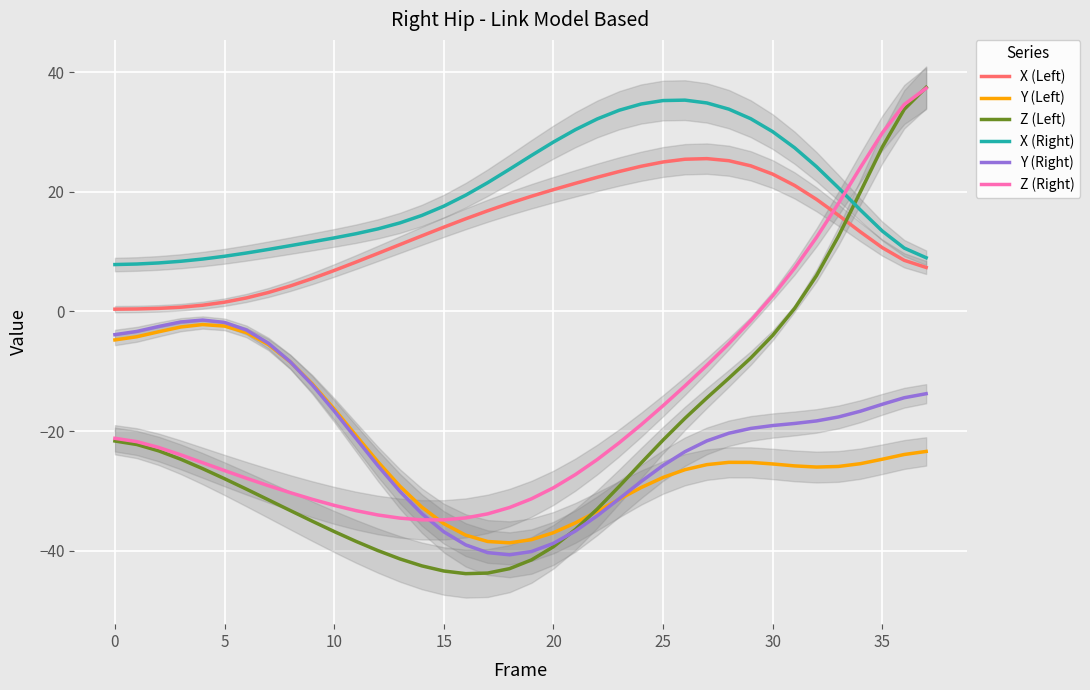

How many intersections are there between X (Right) and Z (Right)?

1